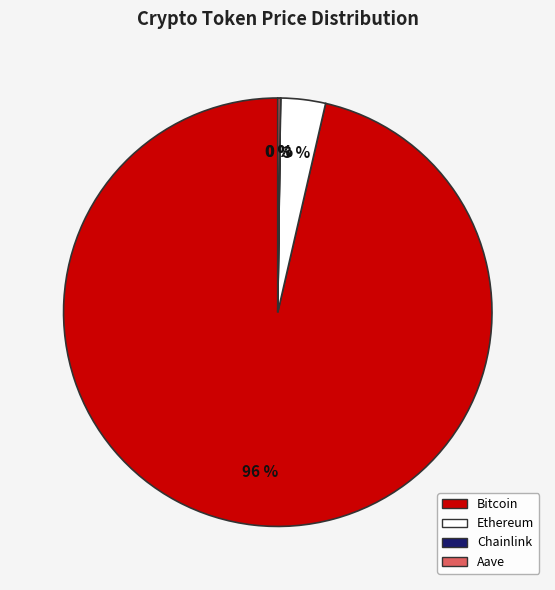

To the nearest percent, what is the combined percentage of Ethereum and Bitcoin?

100%